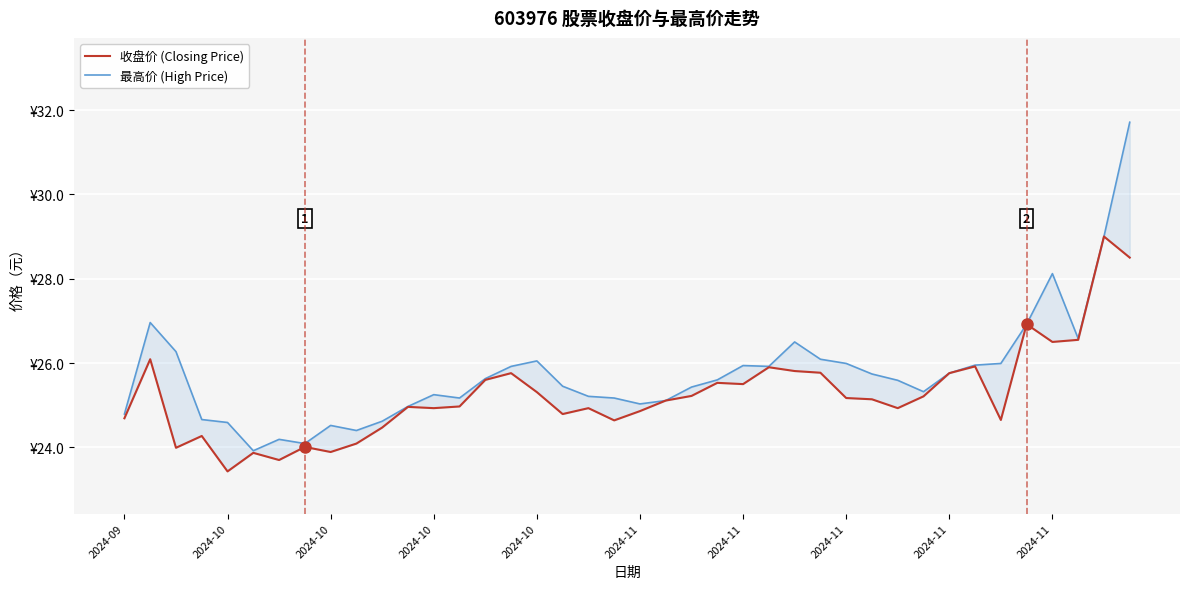

What is the sum of all 收盘价 (Closing Price) values?

1010.3